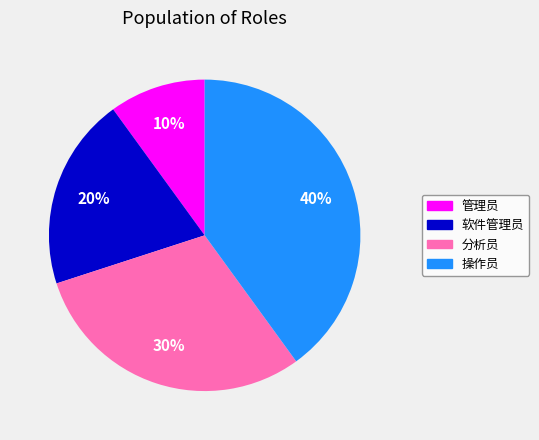

To the nearest percent, what portion does 分析员 represent?

30%